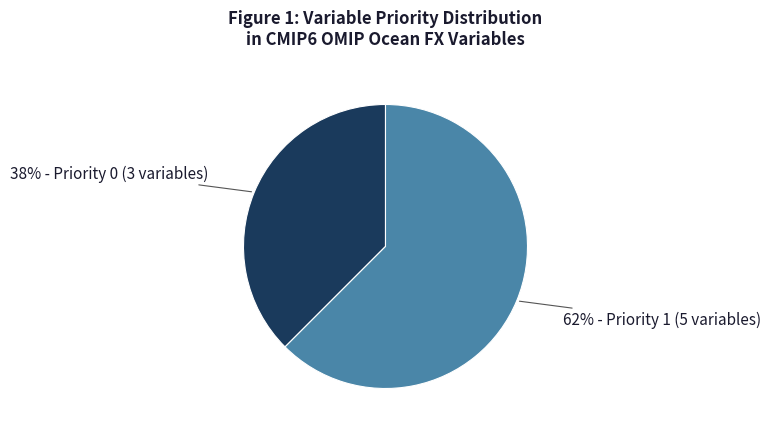

To the nearest percent, what is the average slice percentage?

50%